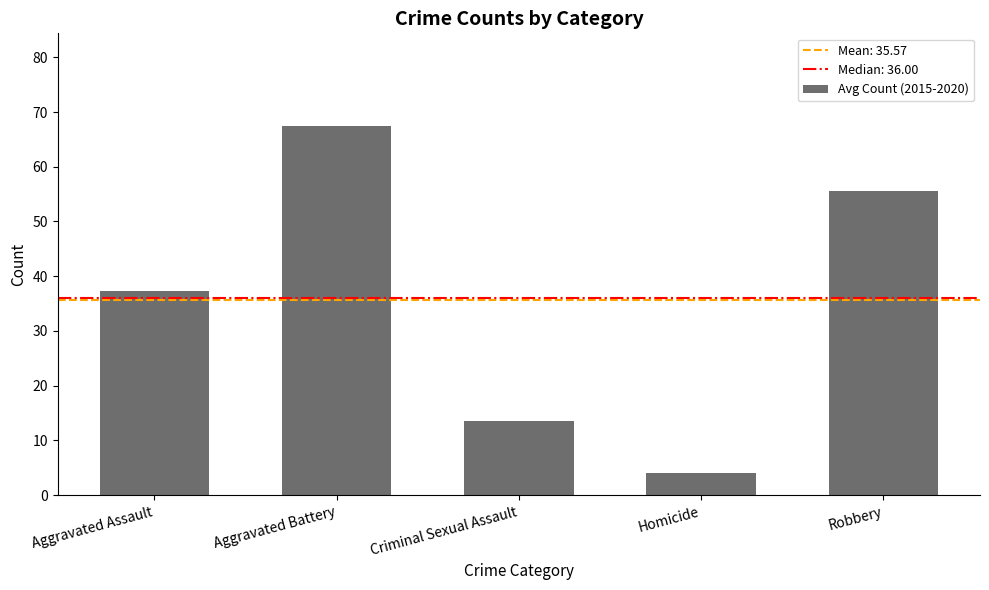

What position from the left is Criminal Sexual Assault?

3